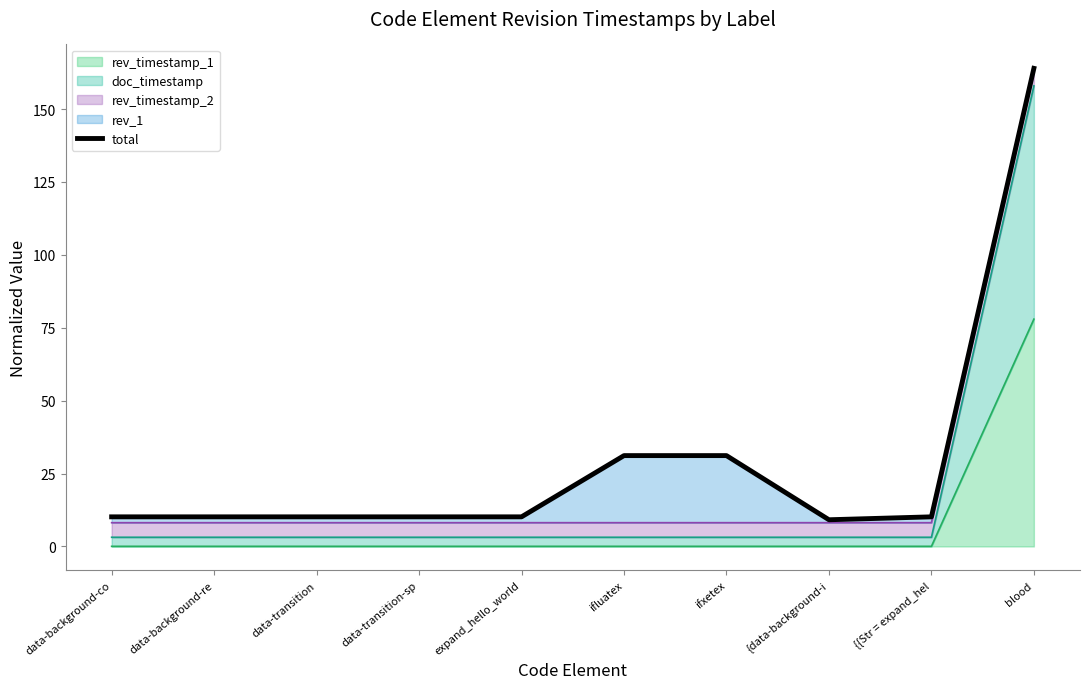

How many interior local valleys (lower than both neighbors) does the data have?

1